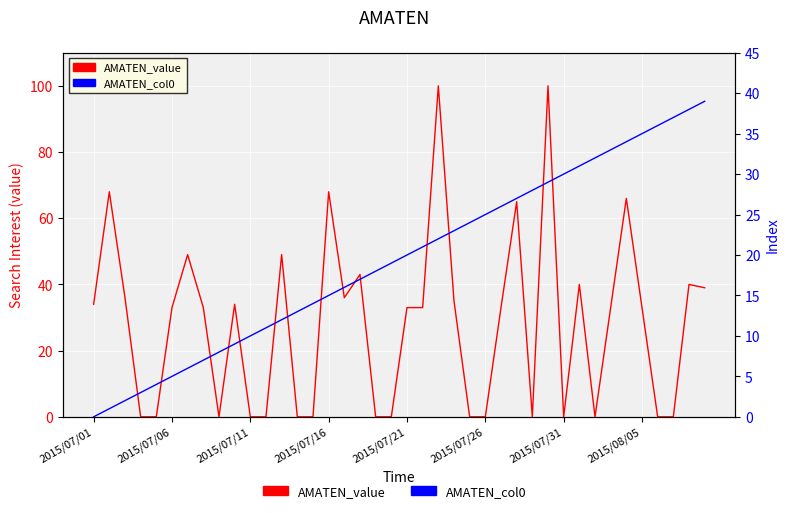

Between 35 and 8, which is larger?

35